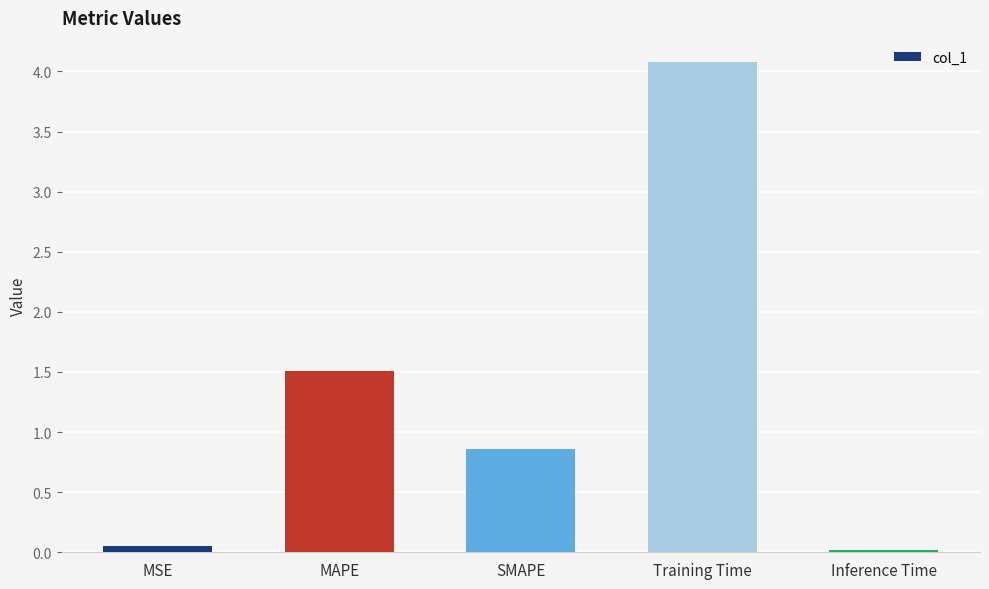

What is the average value?

1.3